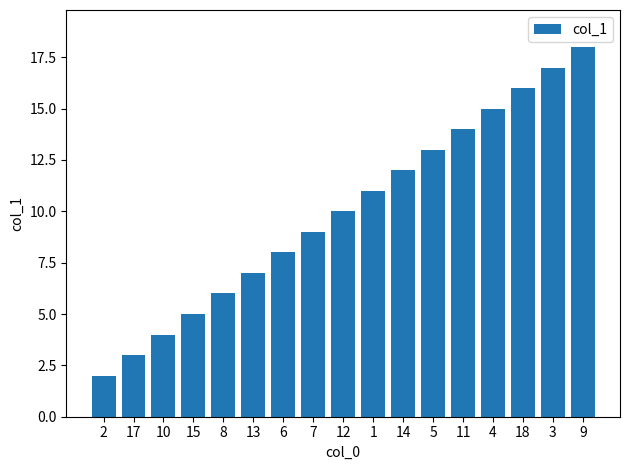

Approximately how many times larger is the value at 4 compared to 17?

5.0